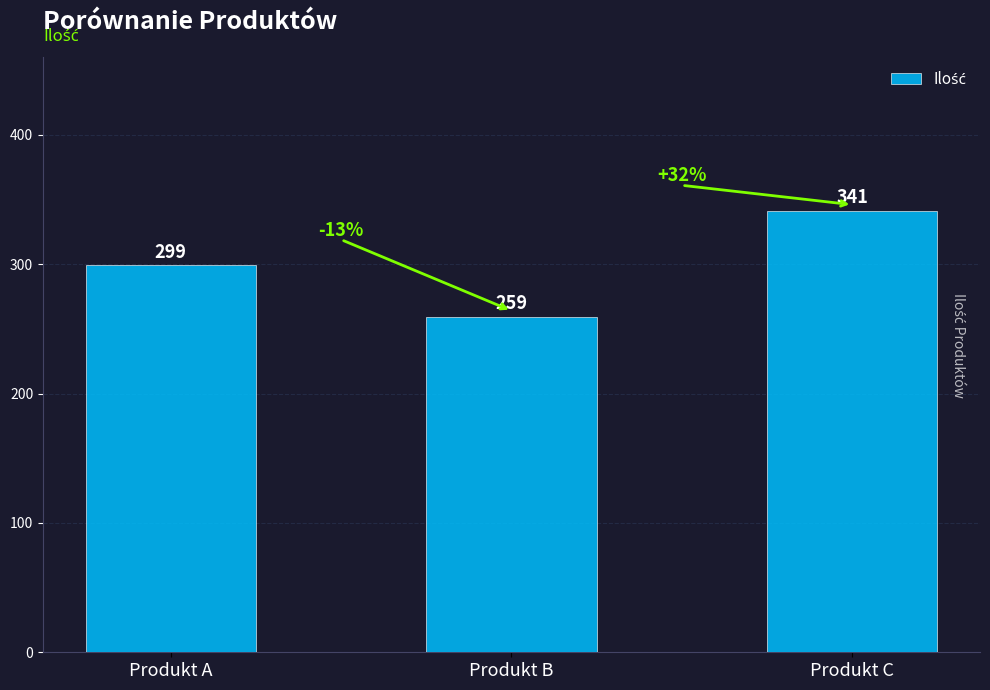

Which has a higher value, Produkt C or Produkt B?

Produkt C